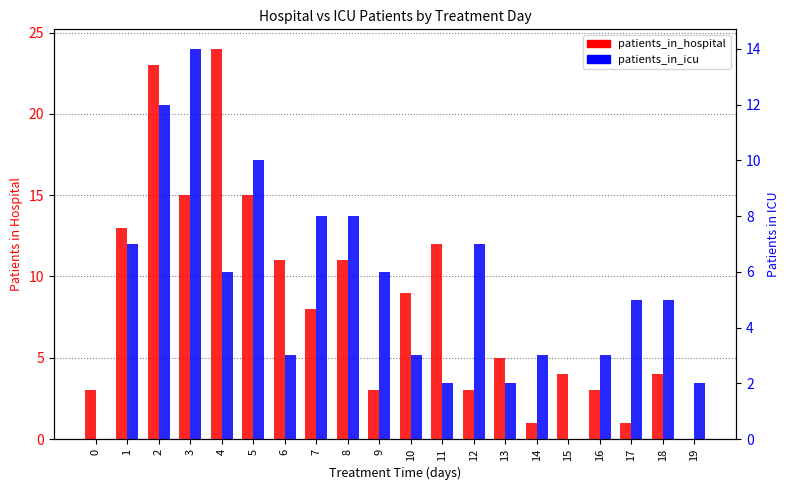

Rank the series by their maximum value, from lowest to highest.

patients_in_icu, patients_in_hospital